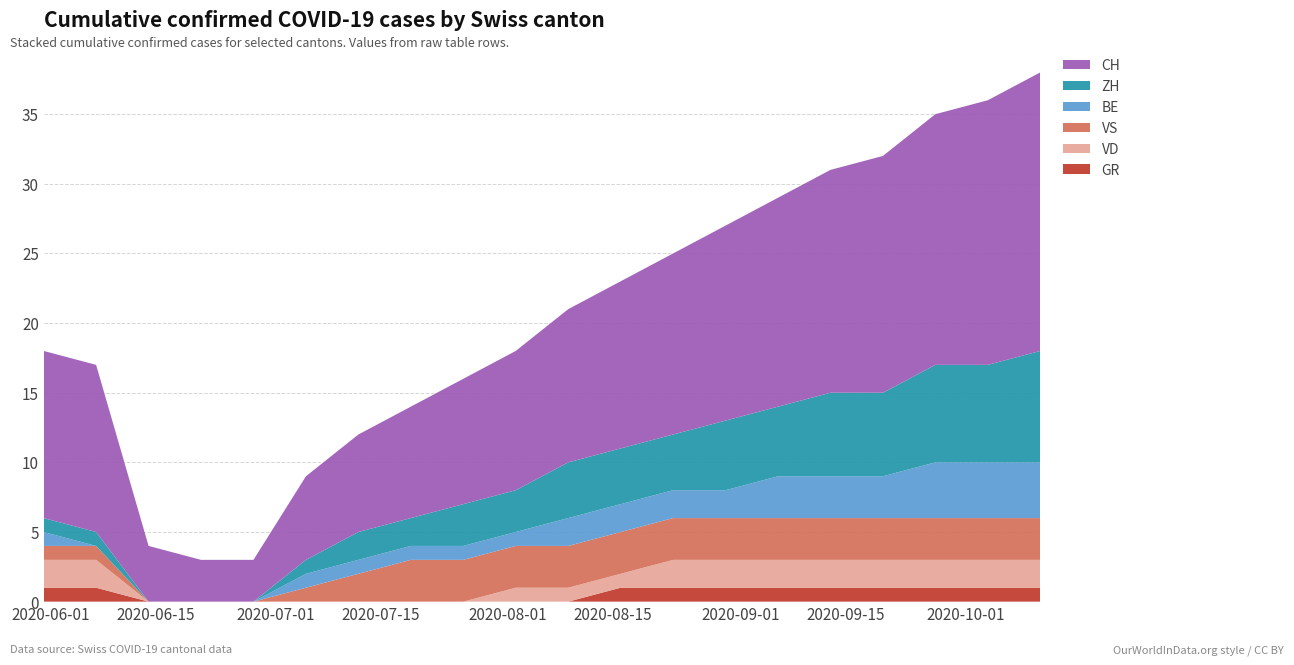

Reading left to right, list all the values displayed in this chart.

CH: 12	12	4	3	3	6	7	8	9	10	11	12	13	14	15	16	17	18	19	20
ZH: 1	1	0	0	0	1	2	2	3	3	4	4	4	5	5	6	6	7	7	8
BE: 1	0	0	0	0	1	1	1	1	1	2	2	2	2	3	3	3	4	4	4
VS: 1	1	0	0	0	1	2	3	3	3	3	3	3	3	3	3	3	3	3	3
VD: 2	2	0	0	0	0	0	0	0	1	1	1	2	2	2	2	2	2	2	2
GR: 1	1	0	0	0	0	0	0	0	0	0	1	1	1	1	1	1	1	1	1